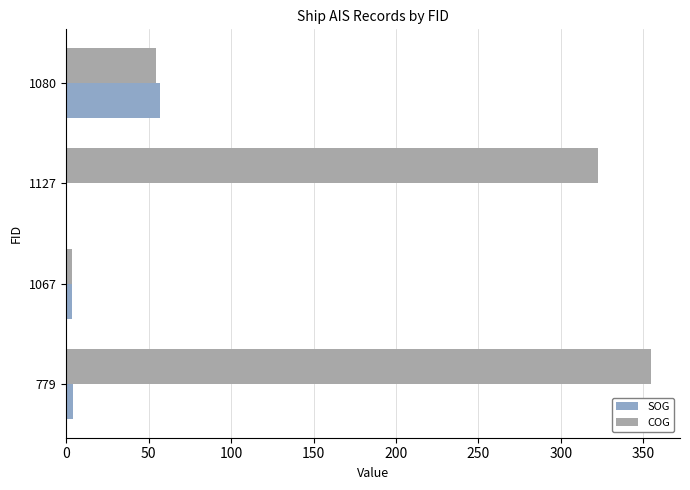

Is it true that COG equals 54.4 at 1080?

True